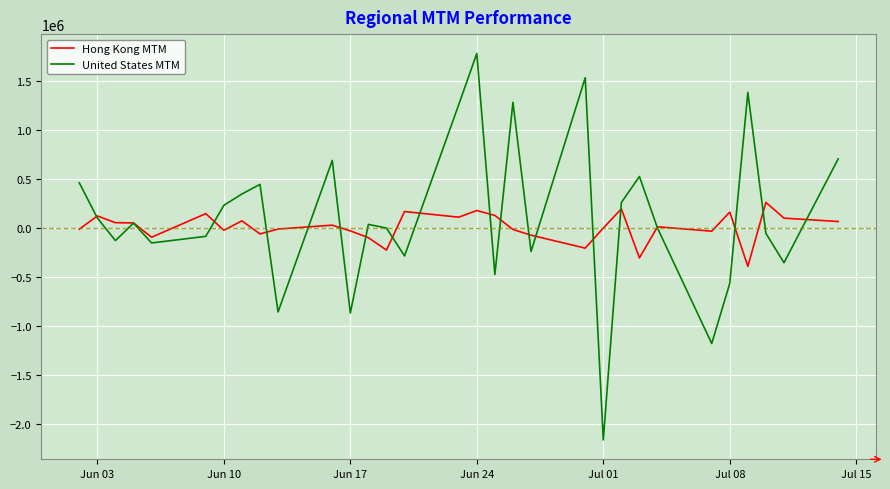

Rank the series by their maximum value, from lowest to highest.

Hong Kong MTM, United States MTM